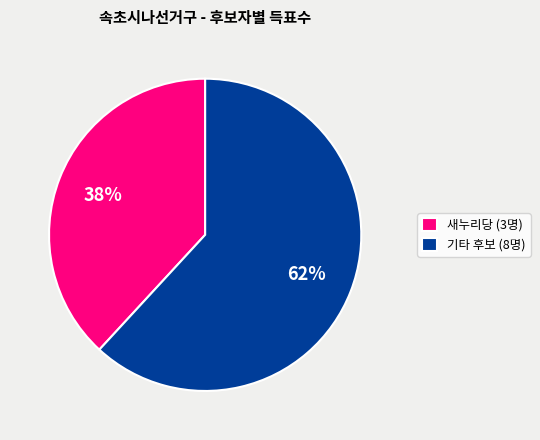

Do 새누리당 (3명) and 기타 후보 (8명) together represent more than half of the pie?

Yes